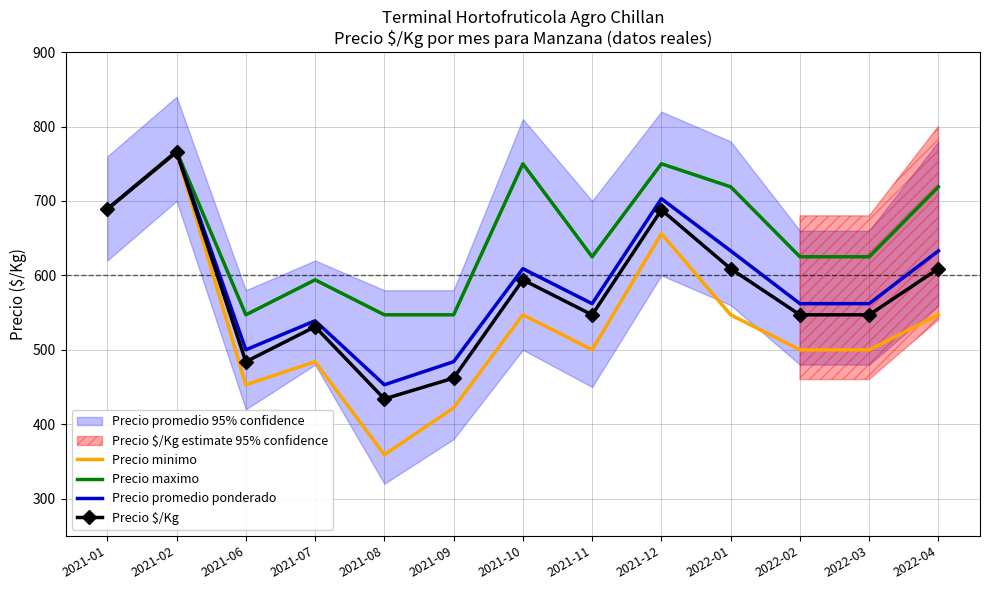

Is it true that Precio promedio ponderado equals 562 at 2021-11?

True